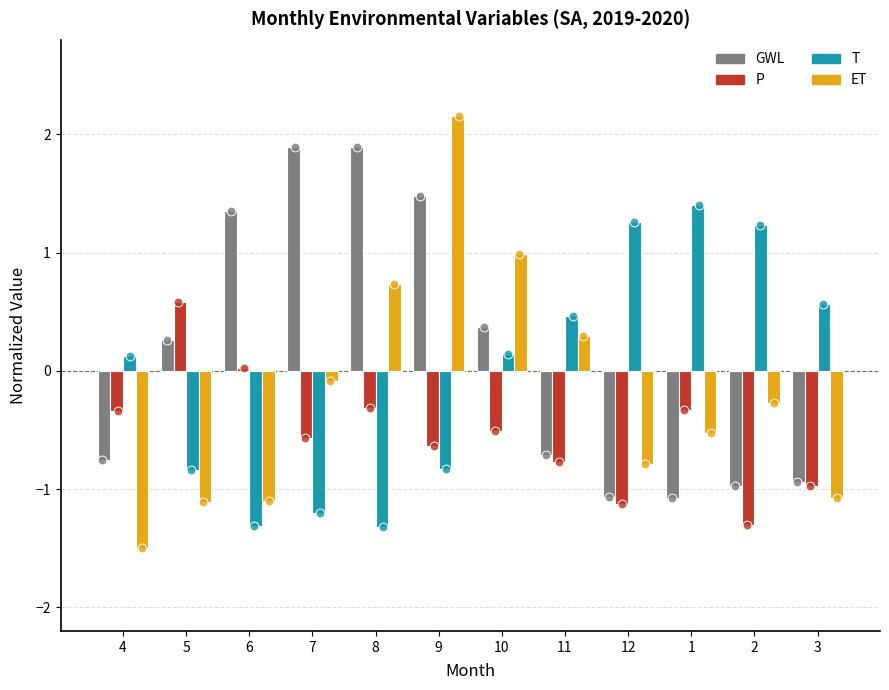

Which series has the largest Y range (max minus min)?

ET